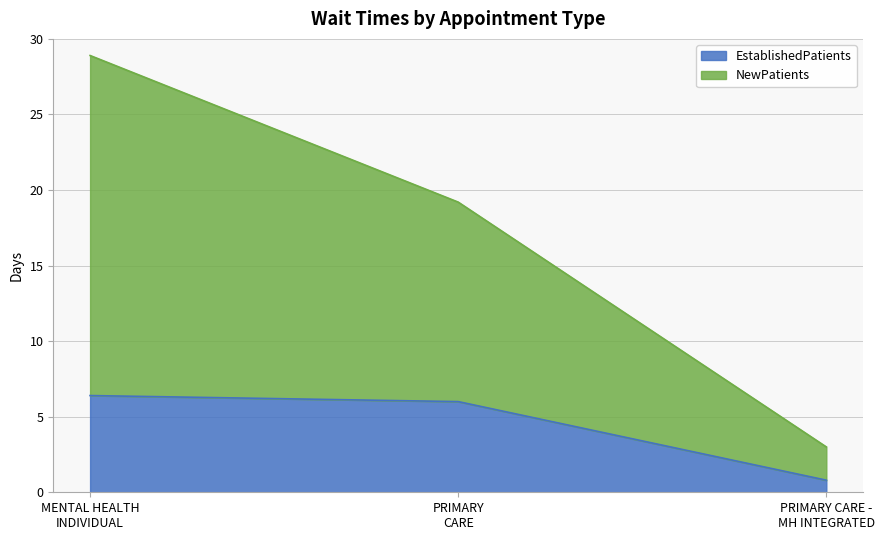

How many categories are shown in the chart?

3